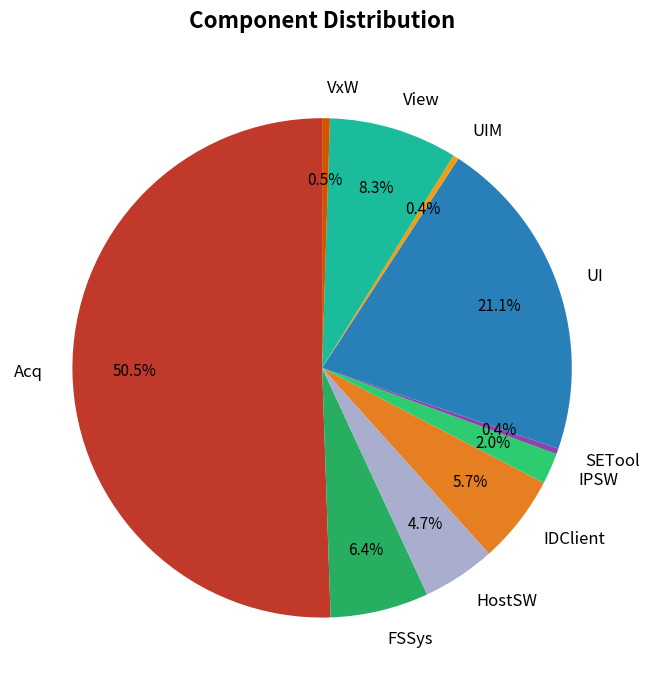

To the nearest percent, what percentage of the pie is UI?

21%